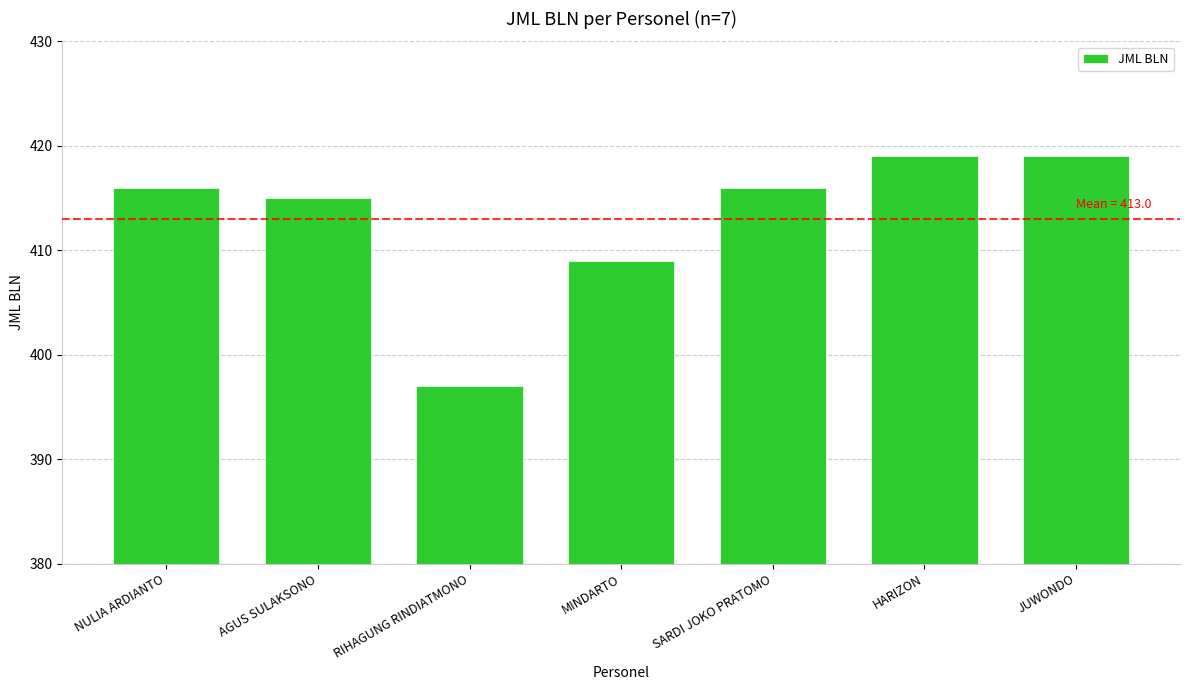

True or false: the data shows 271 at MINDARTO.

False